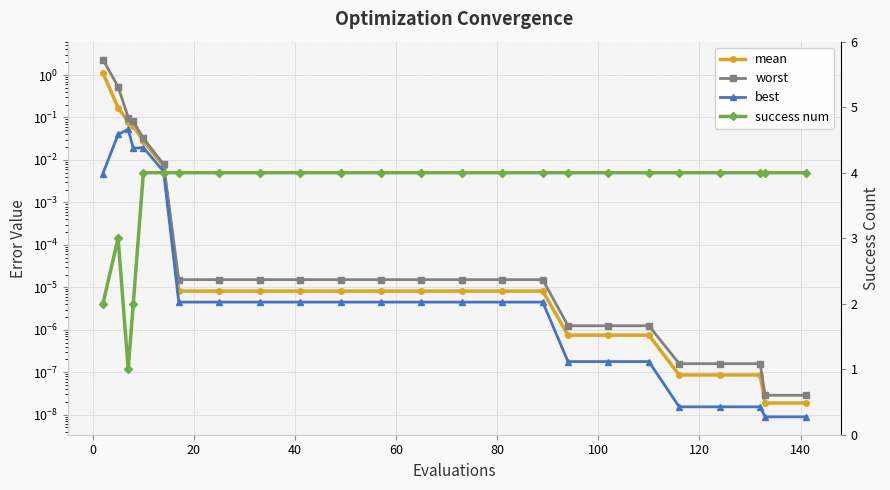

True or false: mean and success num cross at least once.

False